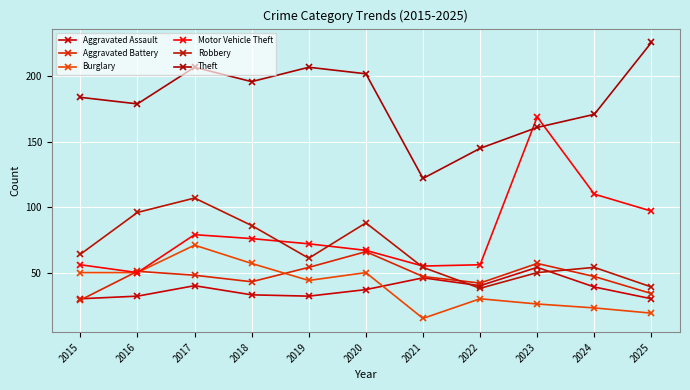

What is the difference between the Aggravated Assault values at 2018 and 2023?

21